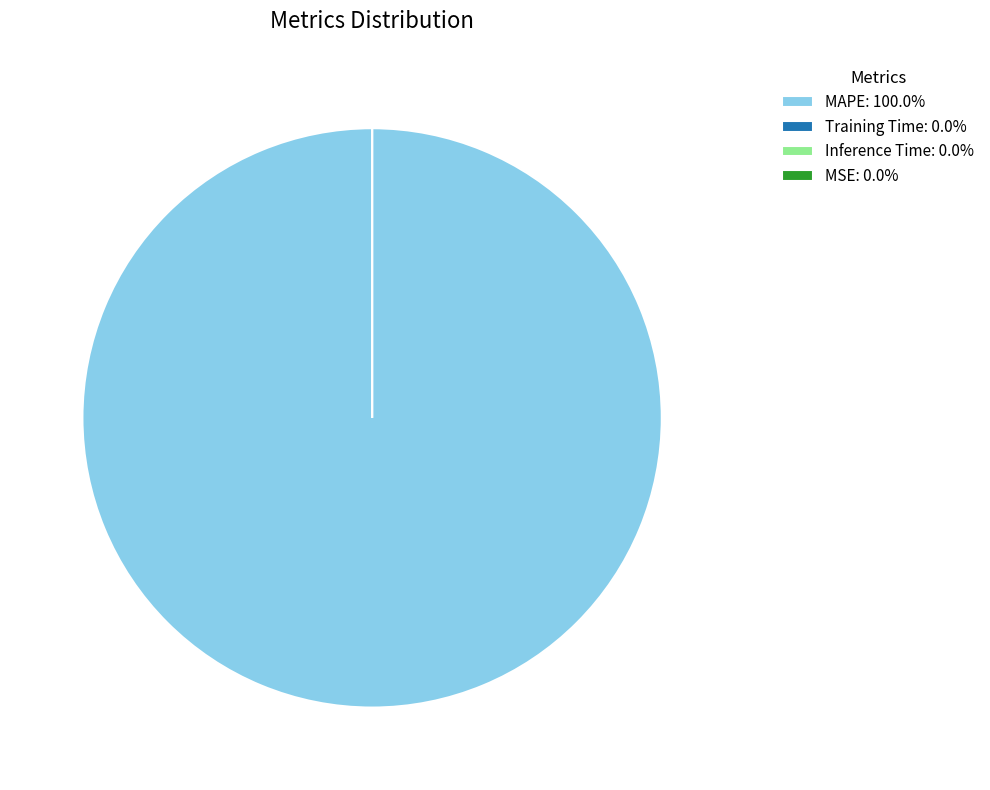

Combined, do MSE and Inference Time account for over 50%?

No